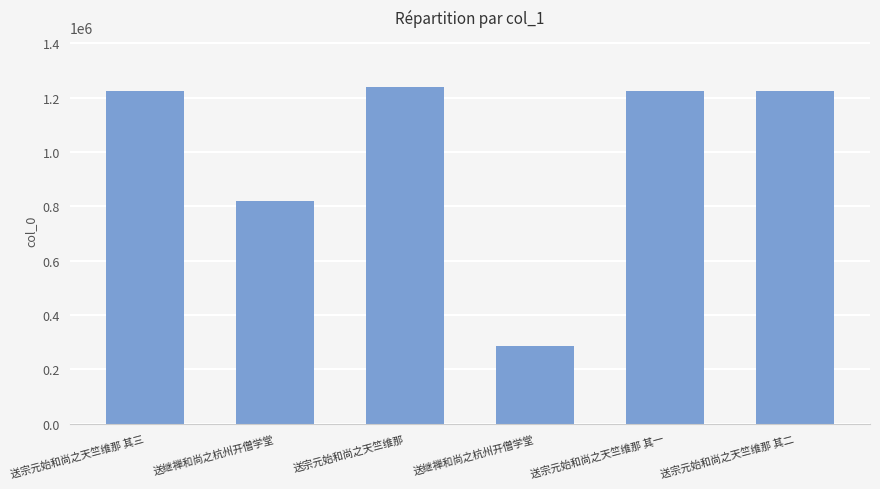

Which category has the lowest value across all series?

送继禅和尚之杭州开僧学堂